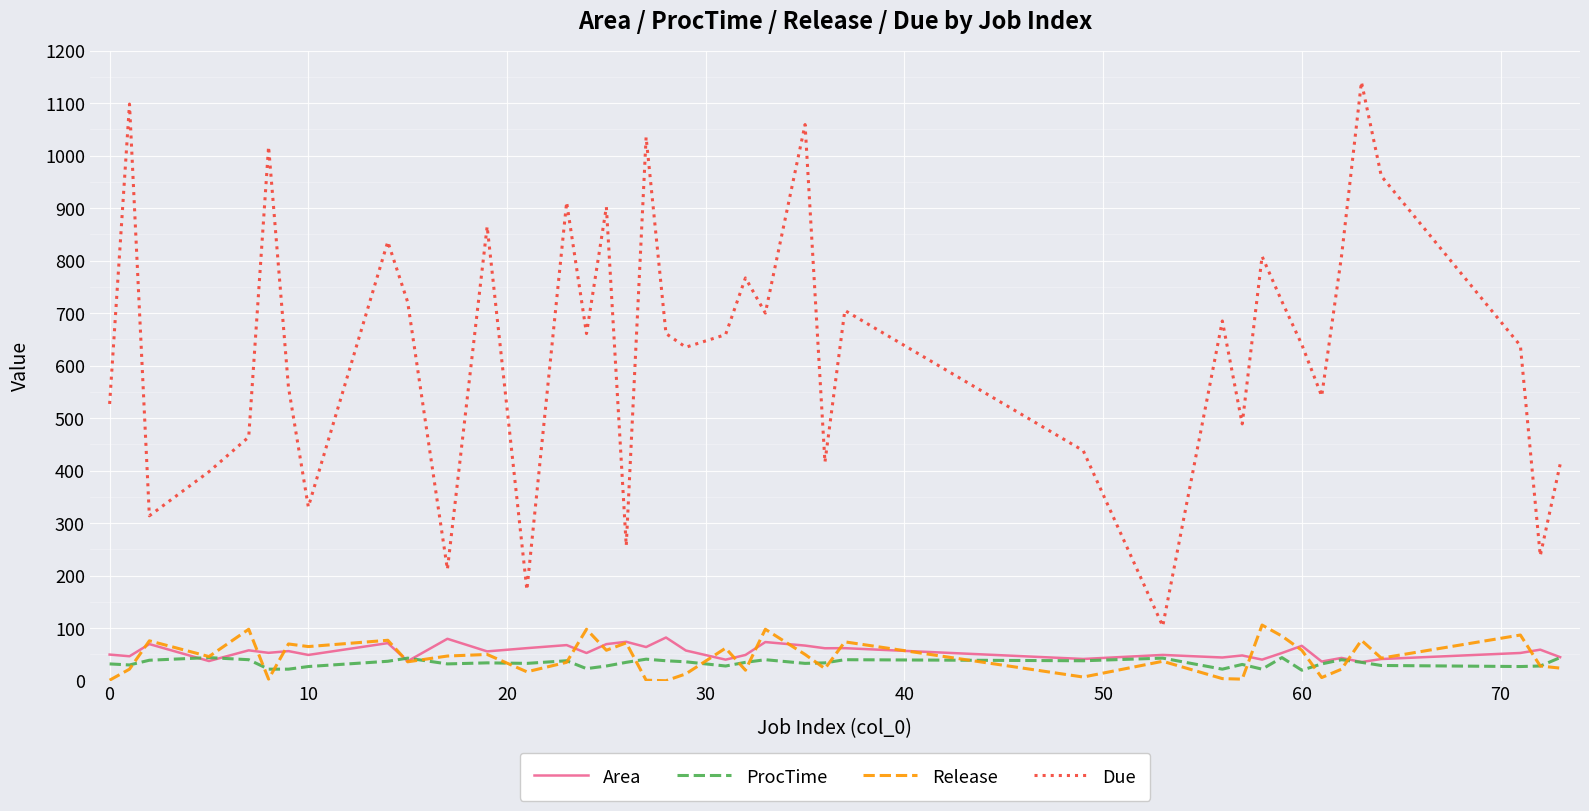

What are all the series names shown in the legend?

Area, ProcTime, Release, Due